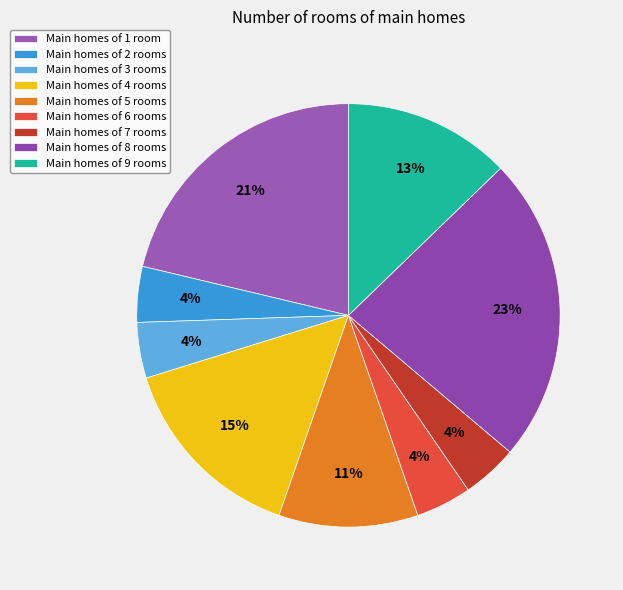

How many segments does this pie chart have?

9